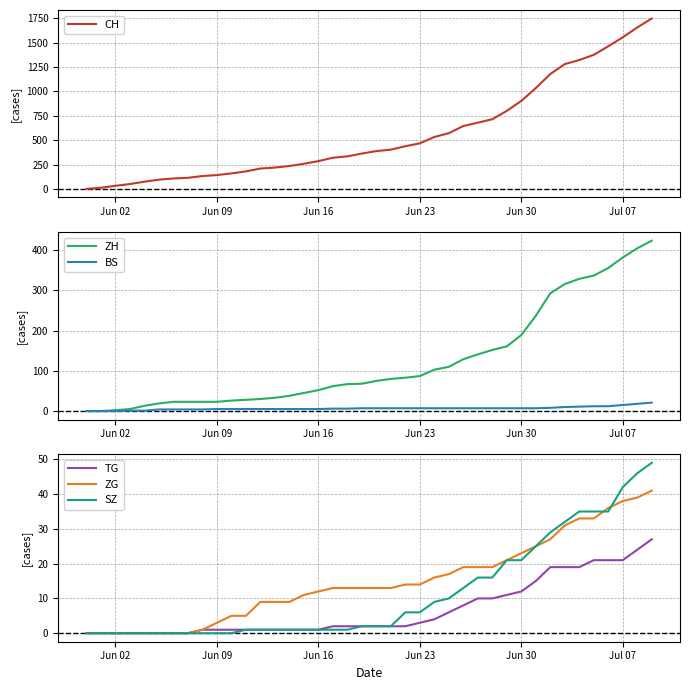

Where is CH nearest to the value 874?

Jun 30